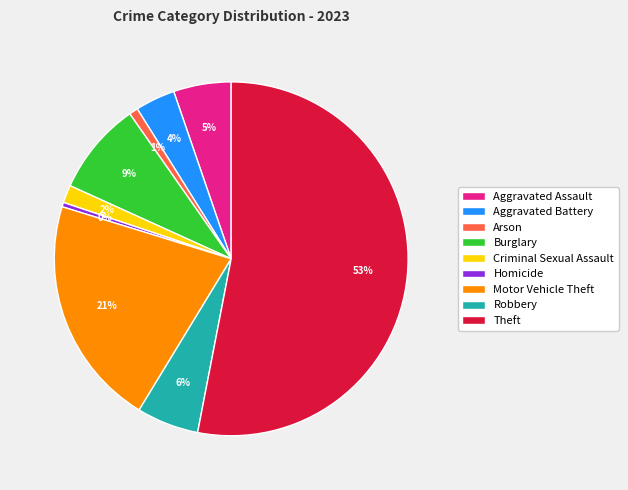

Which slice is the largest?

Theft